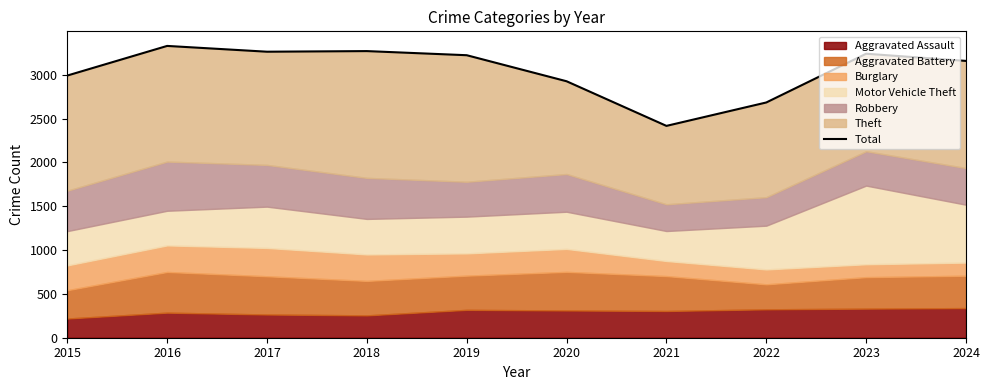

Approximately how many times larger is the value at 2016 compared to 2017?

1.0